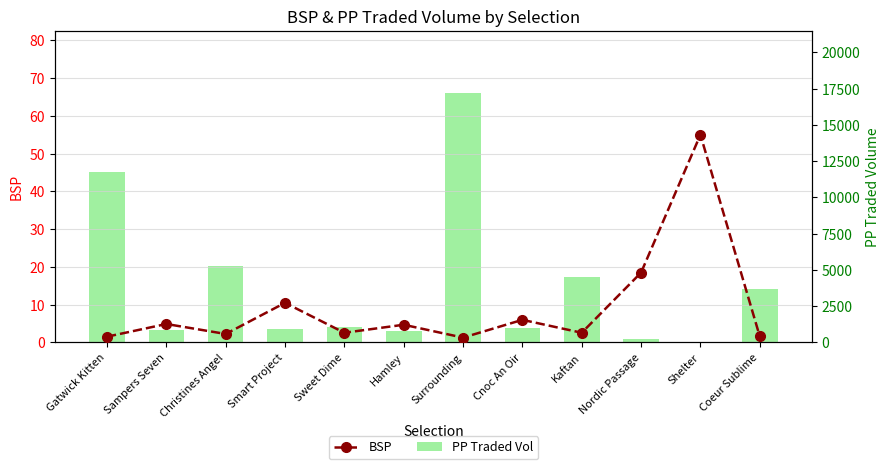

What is the total value across all series at Surrounding?

17182.2